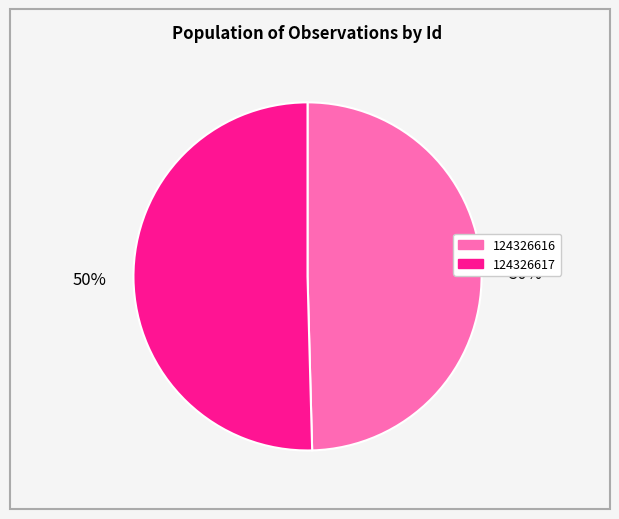

Which category accounts for the majority?

124326617